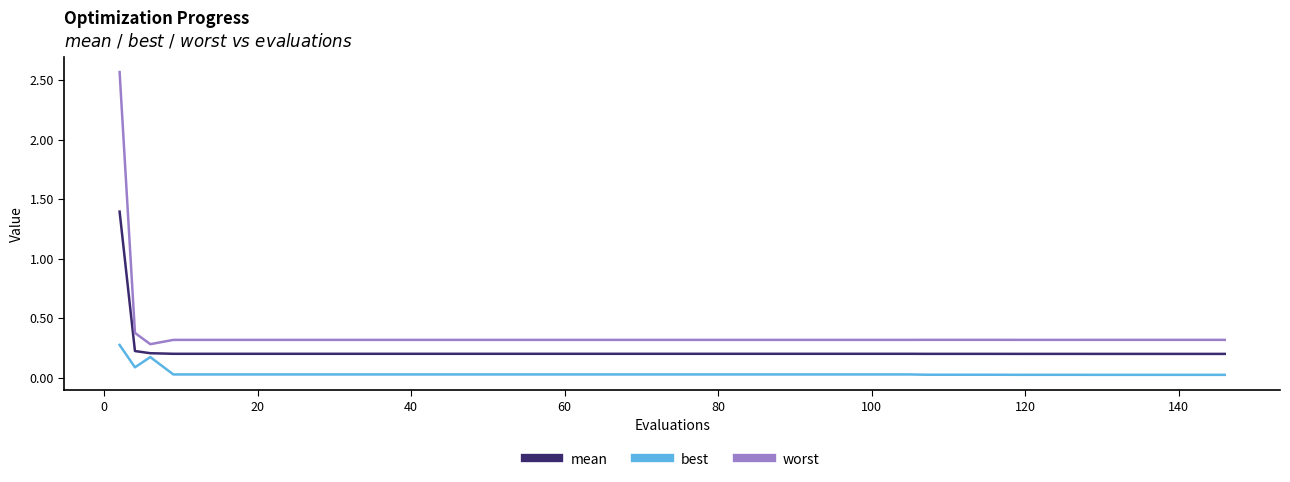

True or false: worst and best intersect in this chart.

False